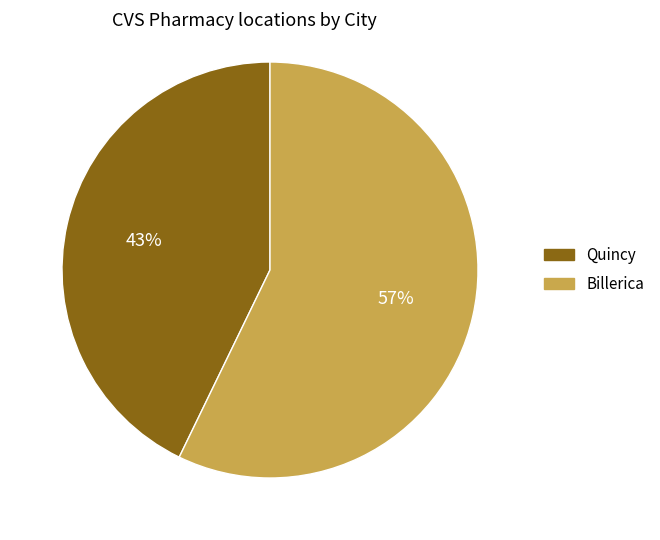

To the nearest percent, what is the average slice percentage?

50%